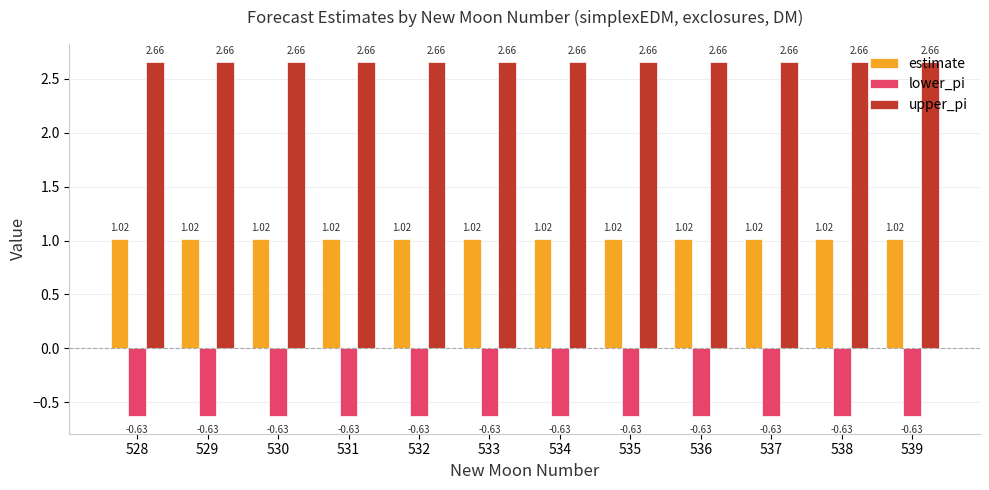

Rank the series by their maximum value, from highest to lowest.

upper_pi, estimate, lower_pi